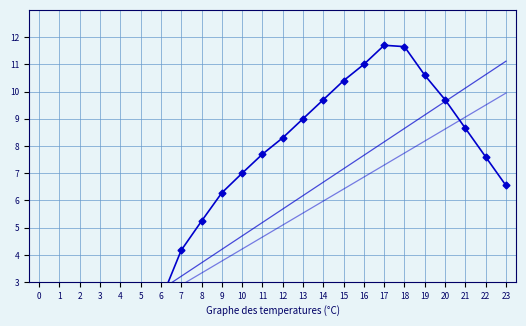

What is the spread (max minus min) of values at 12?

3.2